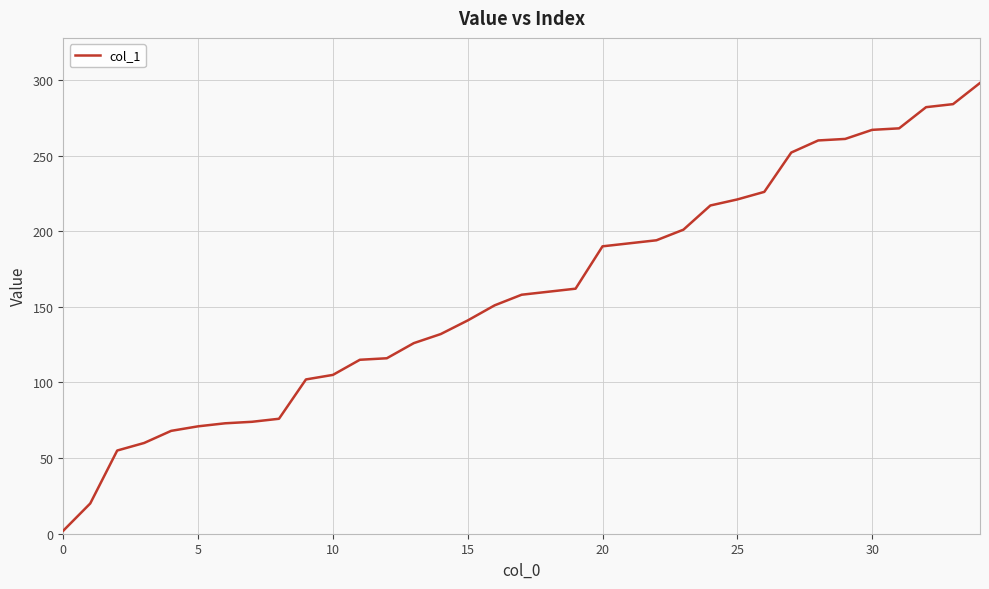

What is the difference between the maximum and minimum values?

296